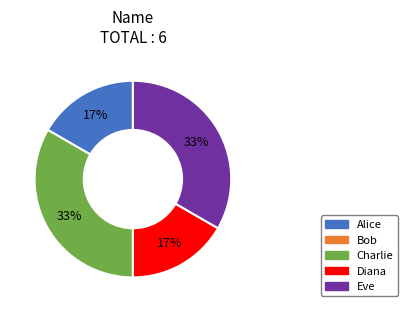

Does any single category account for the majority?

No